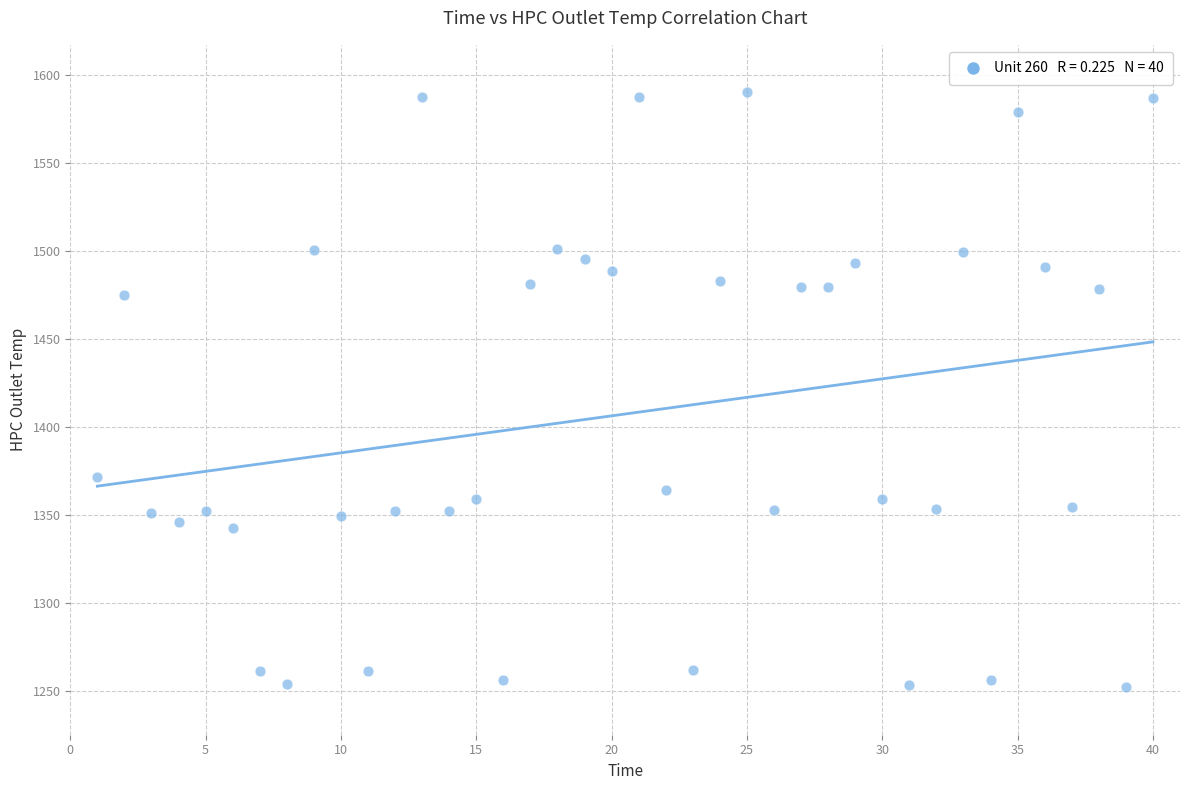

What is the range of Y values (max minus min)?

338.1